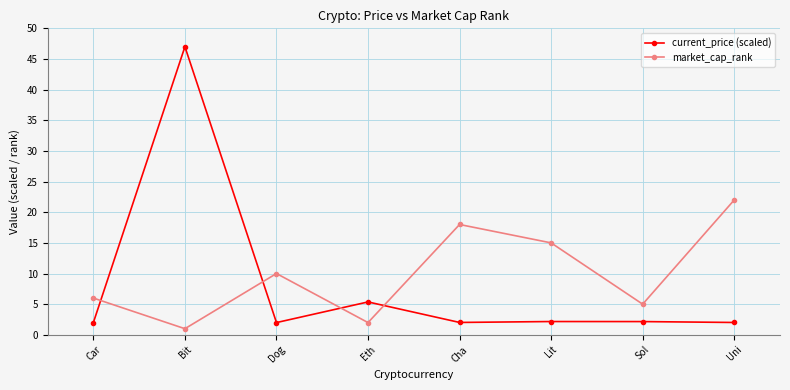

What position from the left is Sol?

7